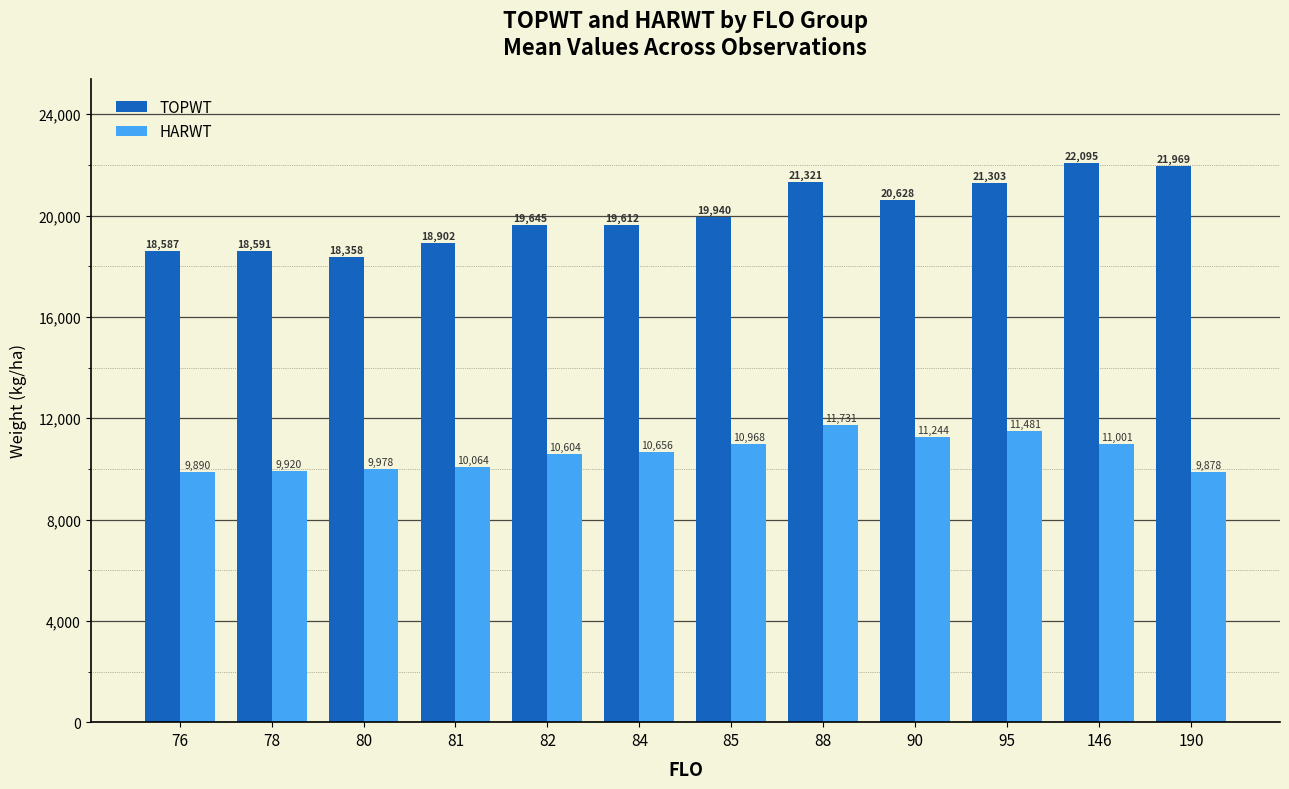

What is the highest value of the HARWT series?

11731